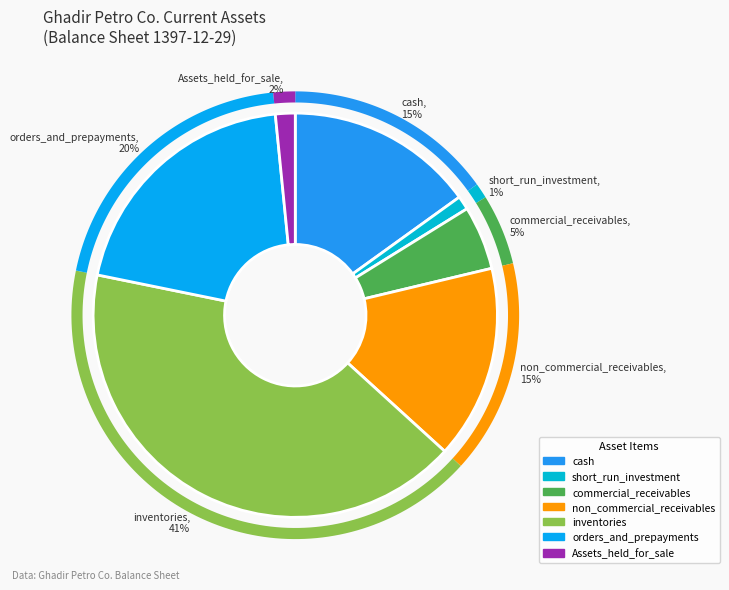

To the nearest percent, what portion does orders_and_prepayments represent?

20%